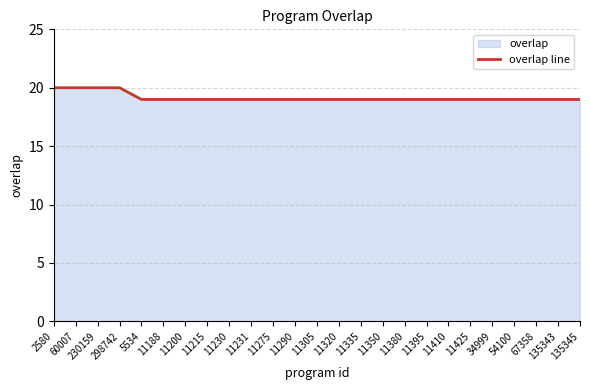

What is the label of the 9th point from the right?

11380